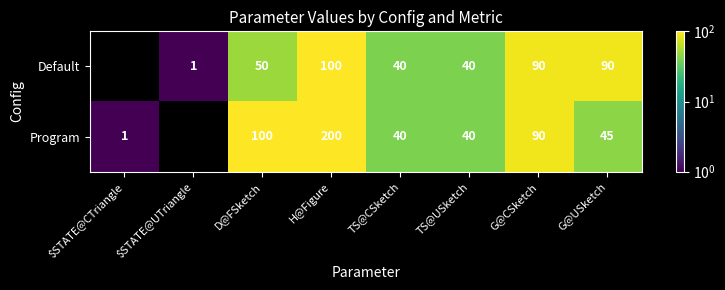

Which series changed the most between H@Figure and TS@USketch?

Program